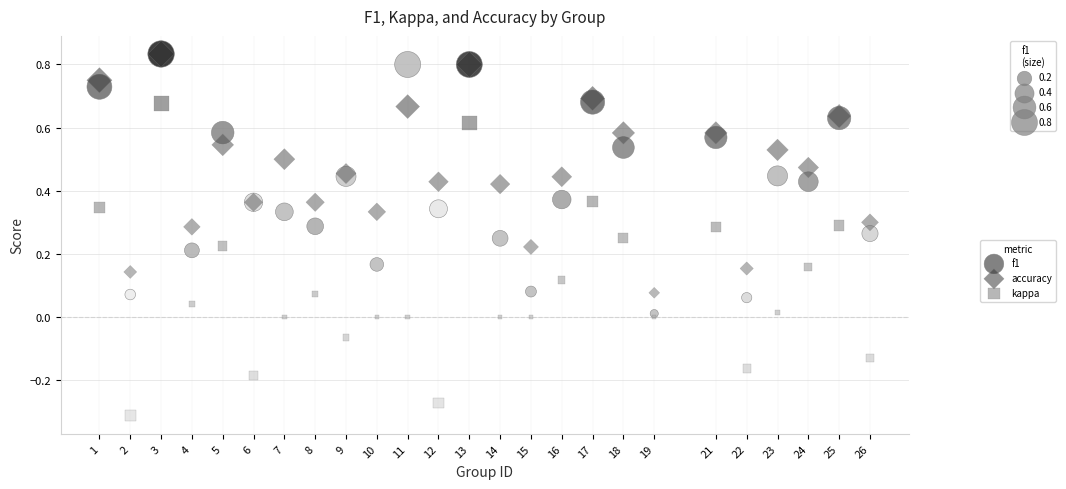

Which series has the widest spread of Y values?

kappa